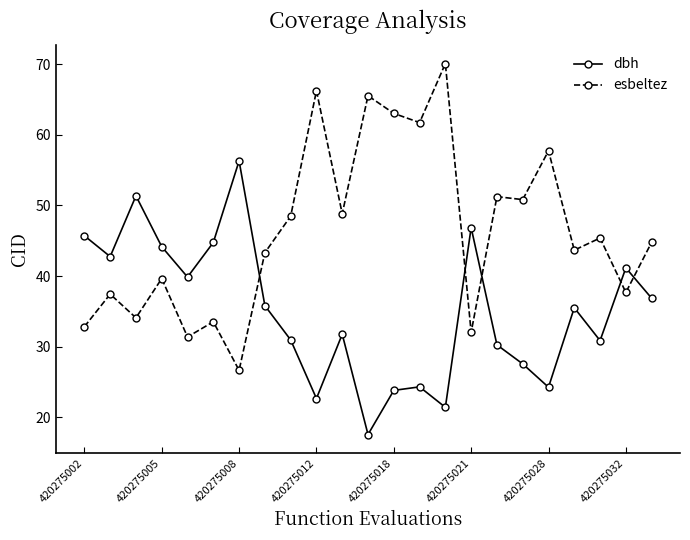

What is the average value of the esbeltez series?

46.3